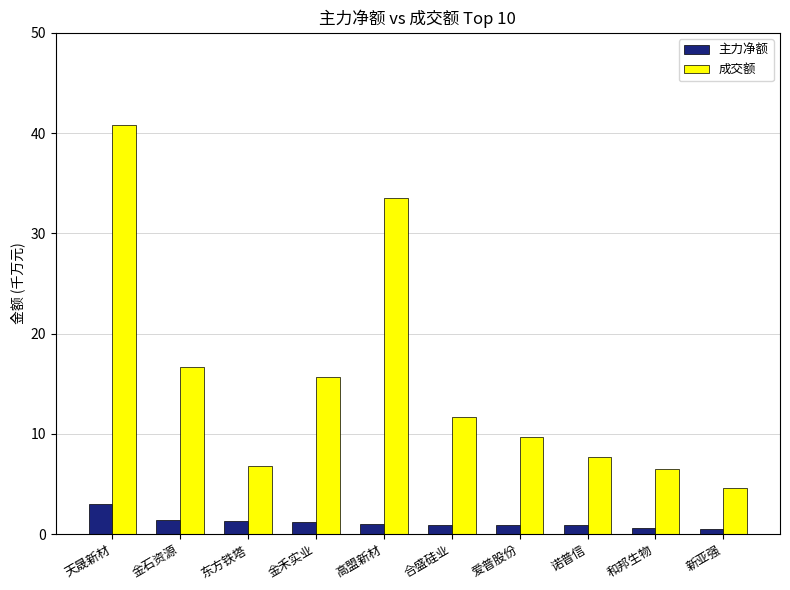

The value of 成交额 at 高盟新材 is 33.5. True or false?

True